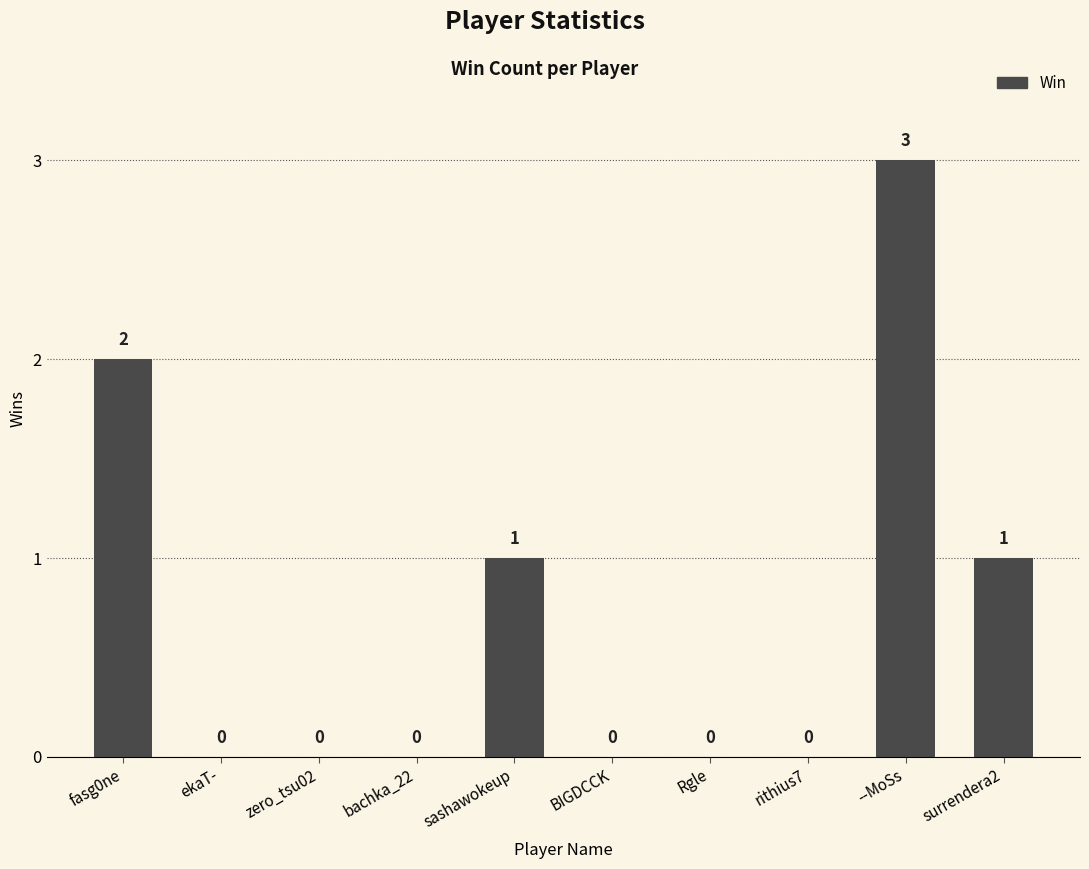

Are the bars horizontal?

No